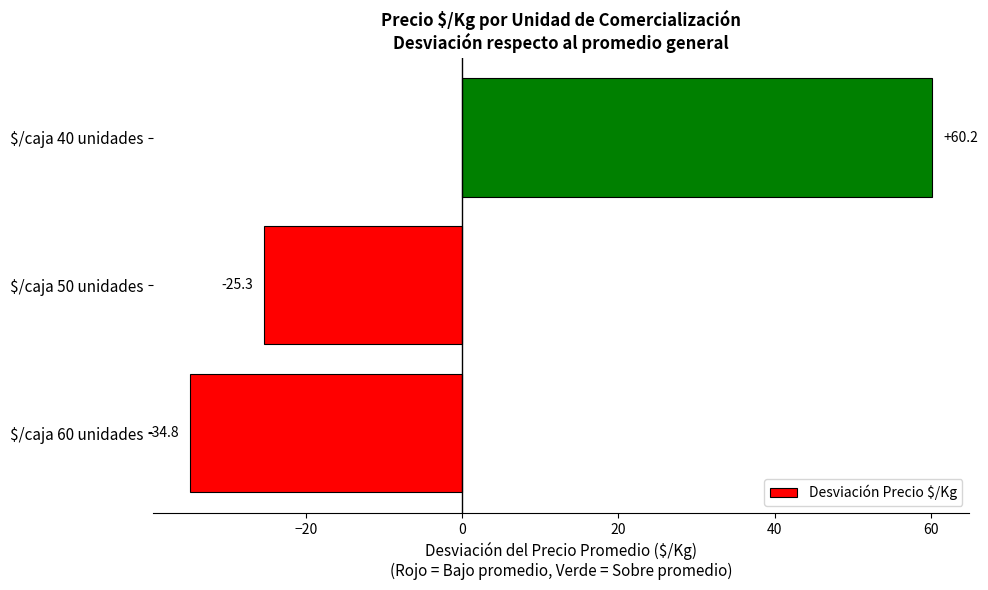

What is the greatest value displayed?

60.2